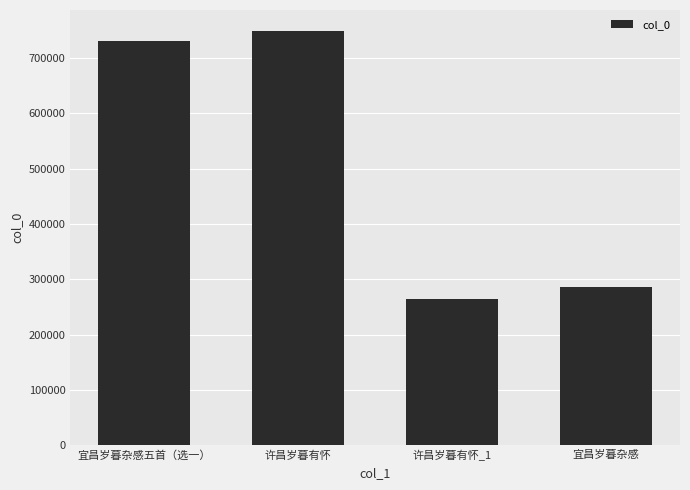

Which category has the lowest value across all series?

许昌岁暮有怀_1